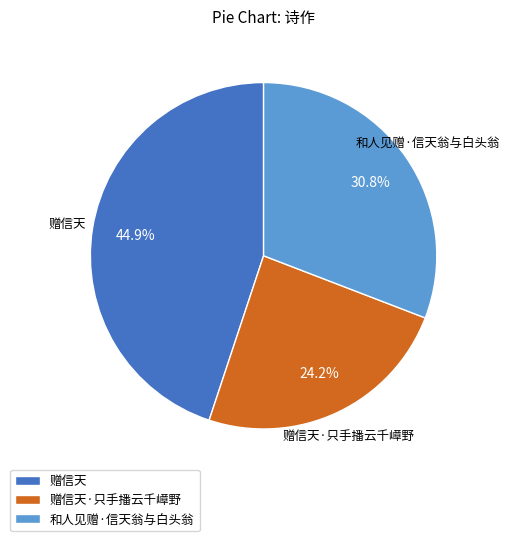

Approximately how many times larger is the value at 赠信天·只手播云千嶂野 compared to 和人见赠·信天翁与白头翁?

0.8